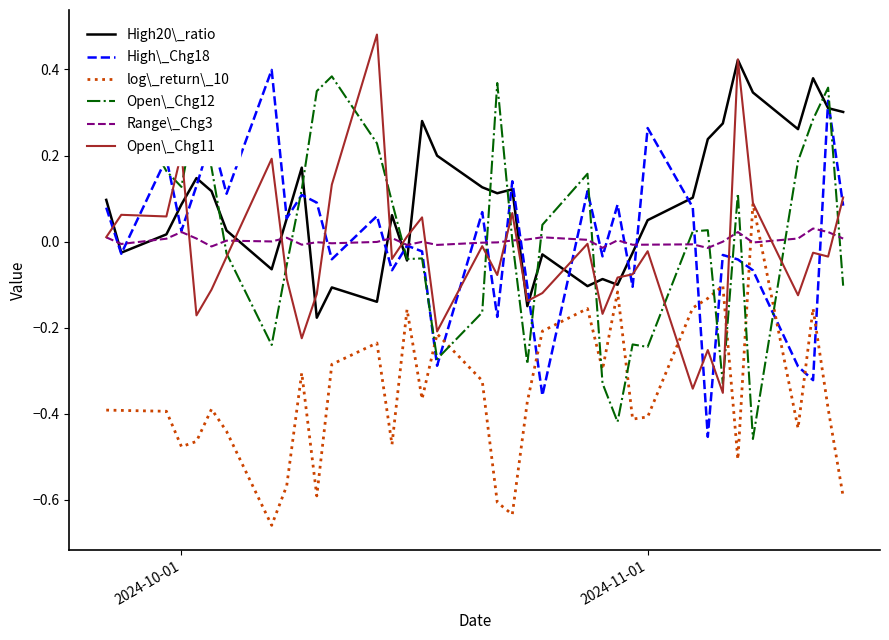

Which series has the largest range (max minus min)?

Open\_Chg12